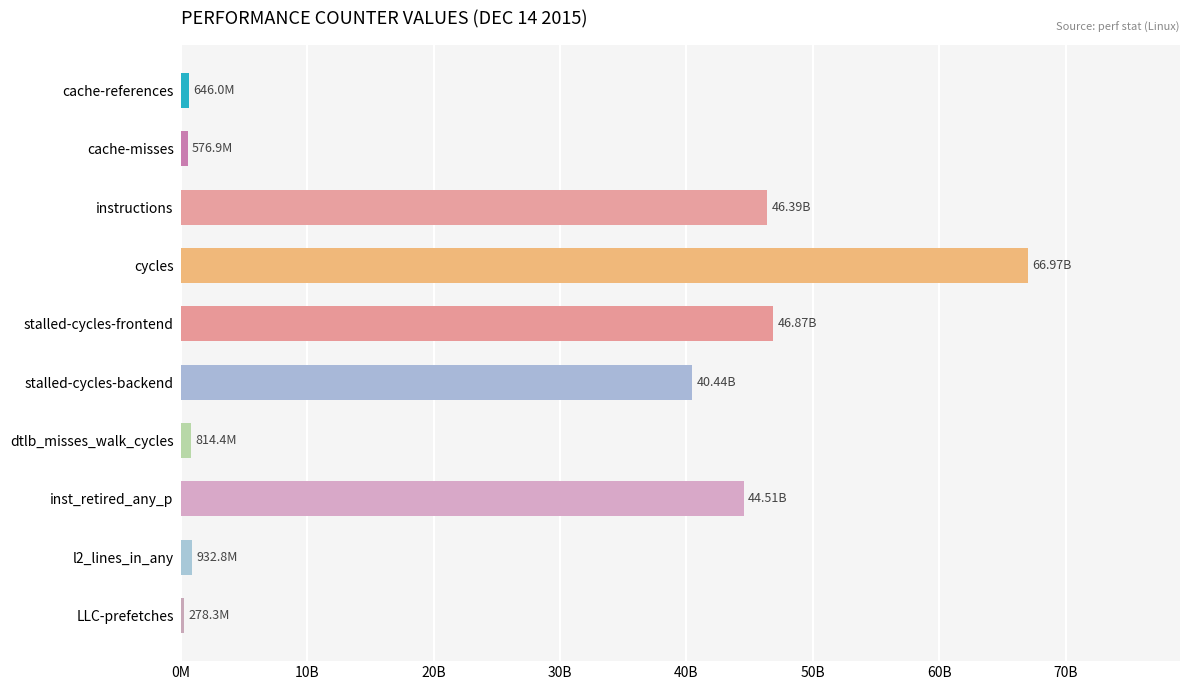

At which label is the value closest to 33622278031?

stalled-cycles-backend